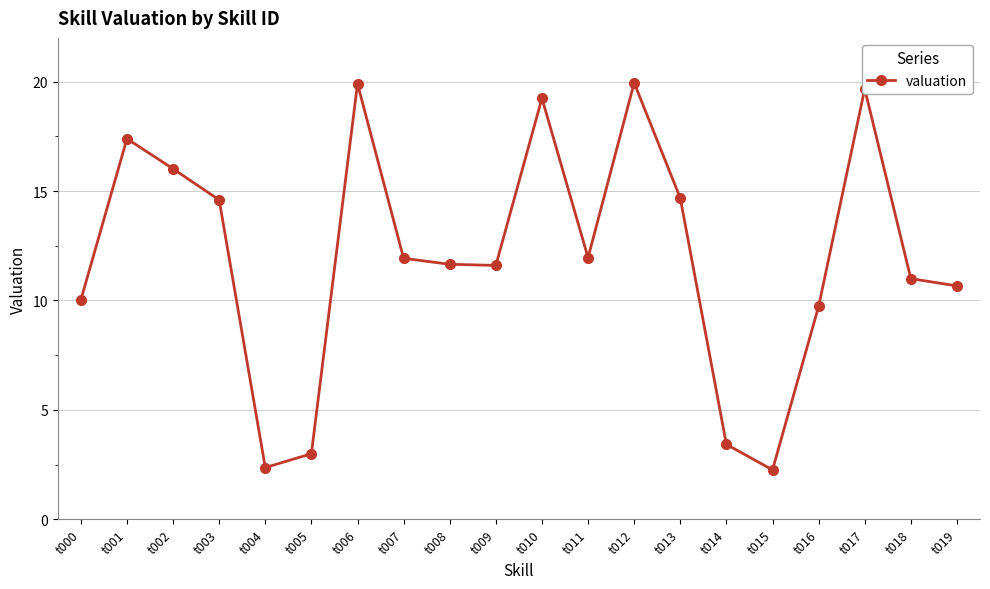

Where is the data nearest to the value 11?

t018